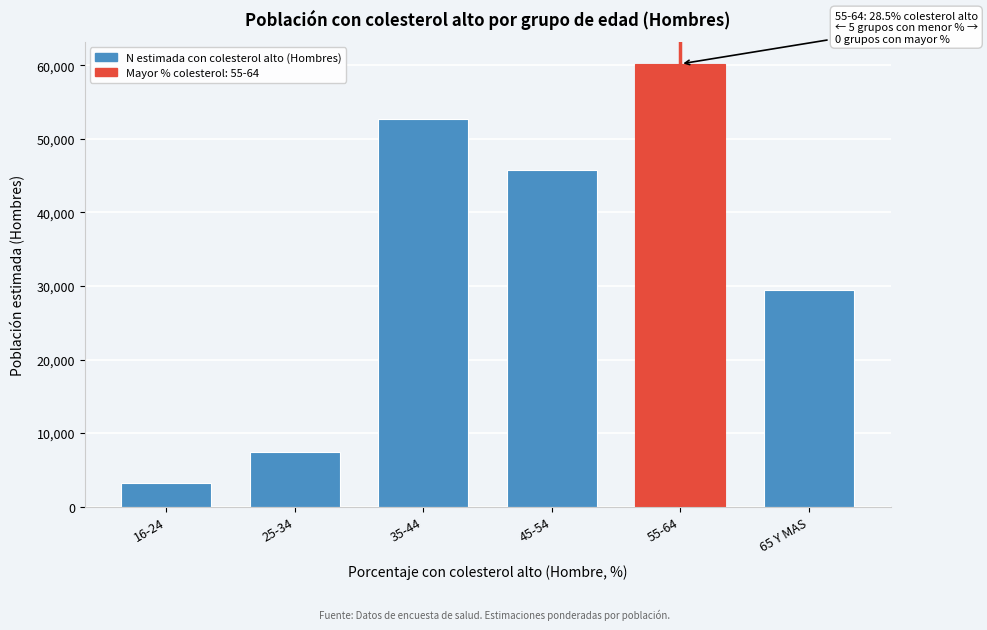

Reading left to right, what are all the values shown in this chart?

3178.4	7372.8	52661.6	45829.9	60210.9	29414.8